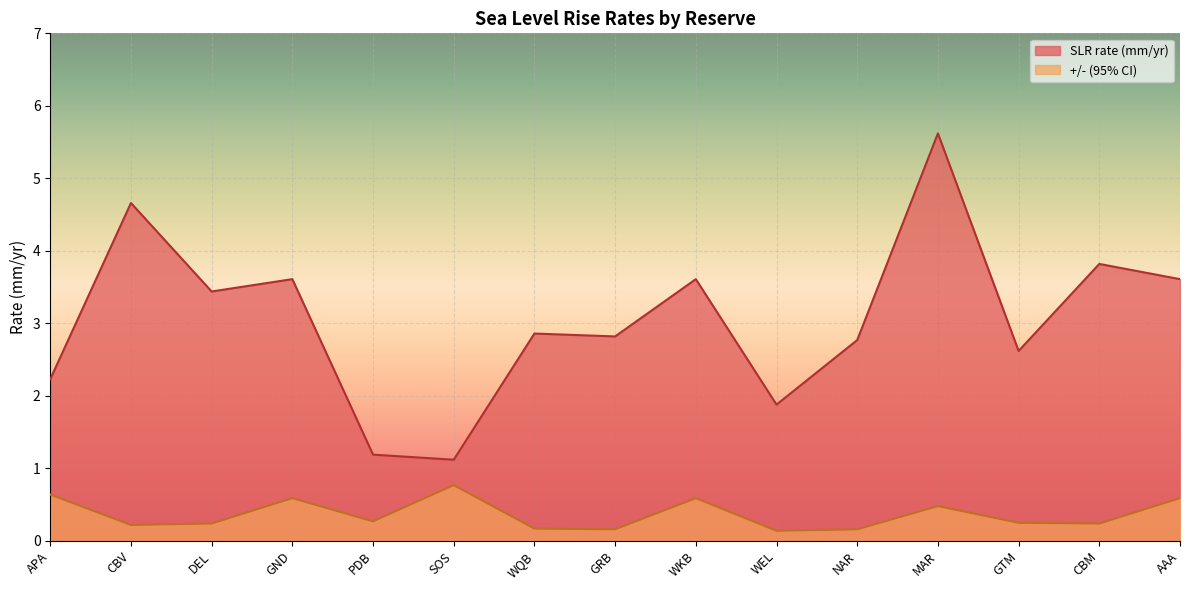

Reading right to left, list all the values displayed in this chart.

SLR rate (mm/yr): AAA=3.6	CBM=3.8	GTM=2.6	MAR=5.6	NAR=2.8	WEL=1.9	WKB=3.6	GRB=2.8	WQB=2.9	SOS=1.1	PDB=1.2	GND=3.6	DEL=3.4	CBV=4.7	APA=2.2
+/- (95% CI): AAA=0.6	CBM=0.2	GTM=0.2	MAR=0.5	NAR=0.2	WEL=0.1	WKB=0.6	GRB=0.2	WQB=0.2	SOS=0.8	PDB=0.3	GND=0.6	DEL=0.2	CBV=0.2	APA=0.6